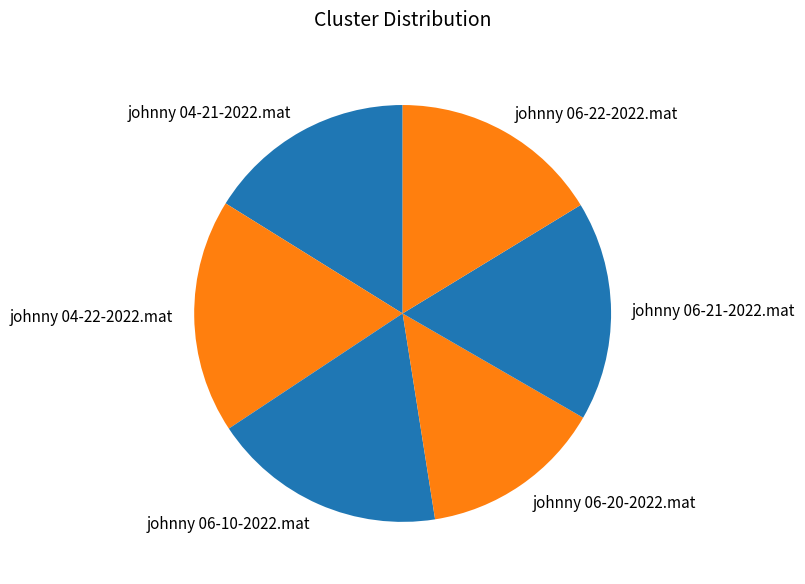

Combined, what portion of the pie is johnny 06-22-2022.mat and johnny 06-10-2022.mat?

34.5%